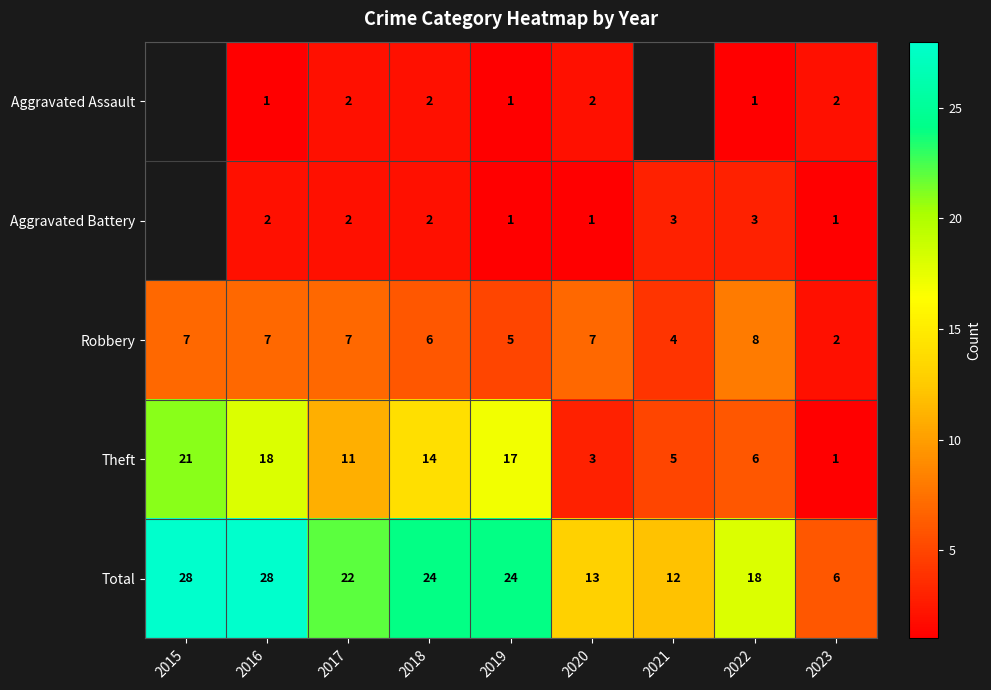

At which category is the sum across all series the highest?

2016